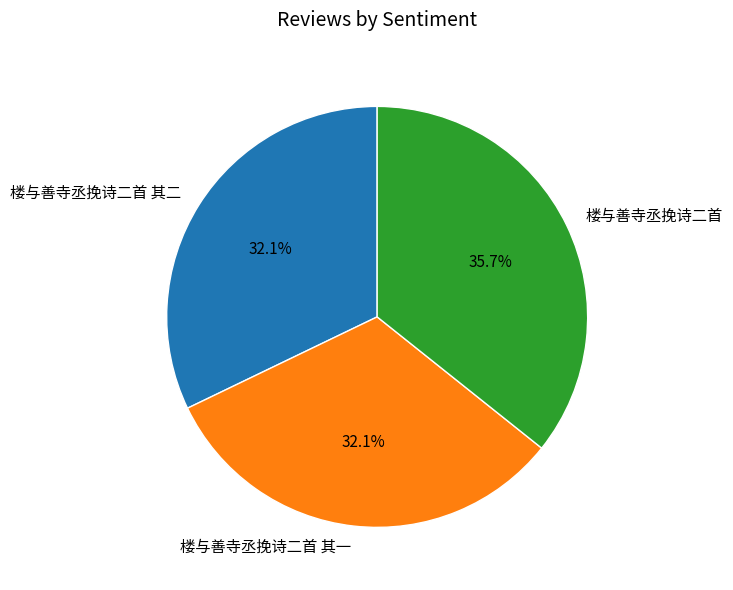

True or false: 楼与善寺丞挽诗二首 accounts for 50% of the total.

False